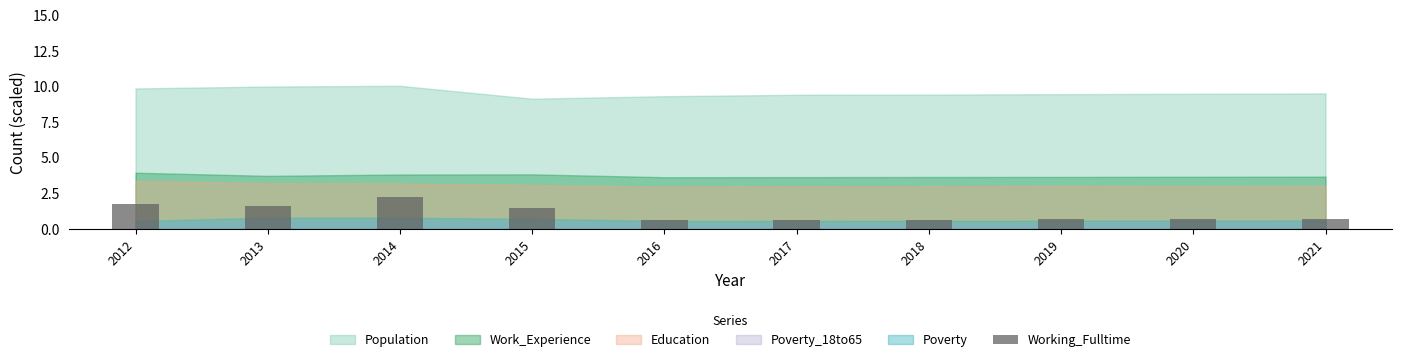

What value does the data have at 2017?

0.6